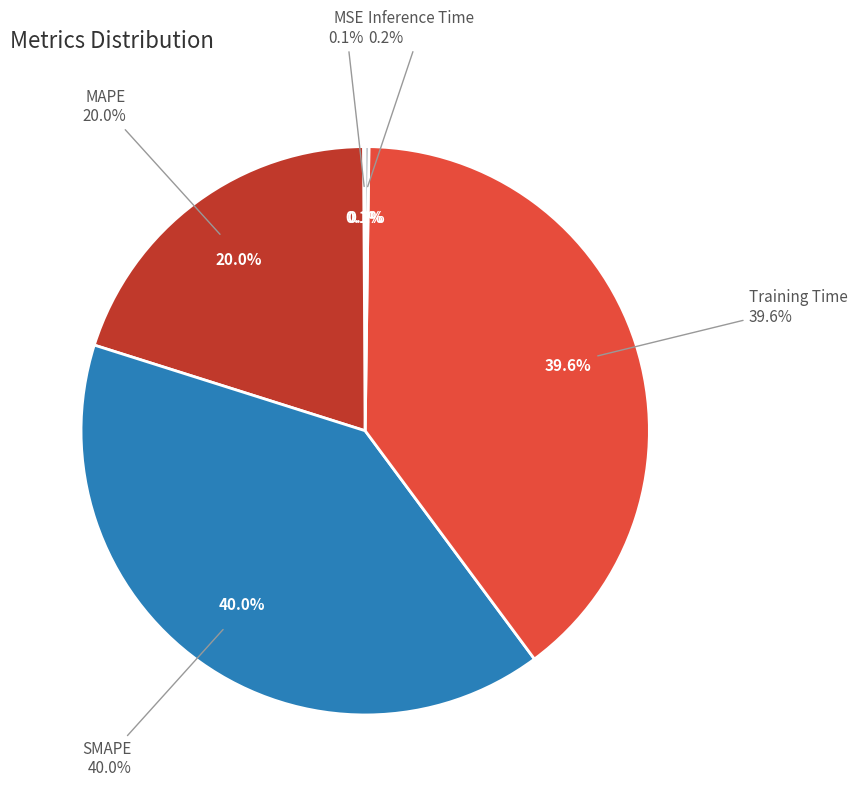

Which category has the smallest portion of the pie?

MSE